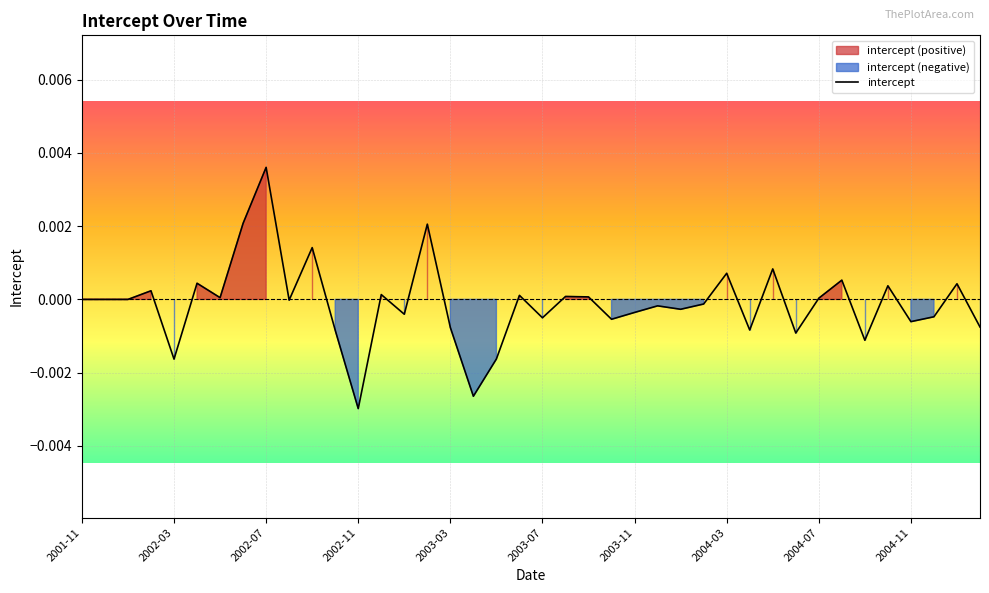

How many lines are shown in the chart?

1